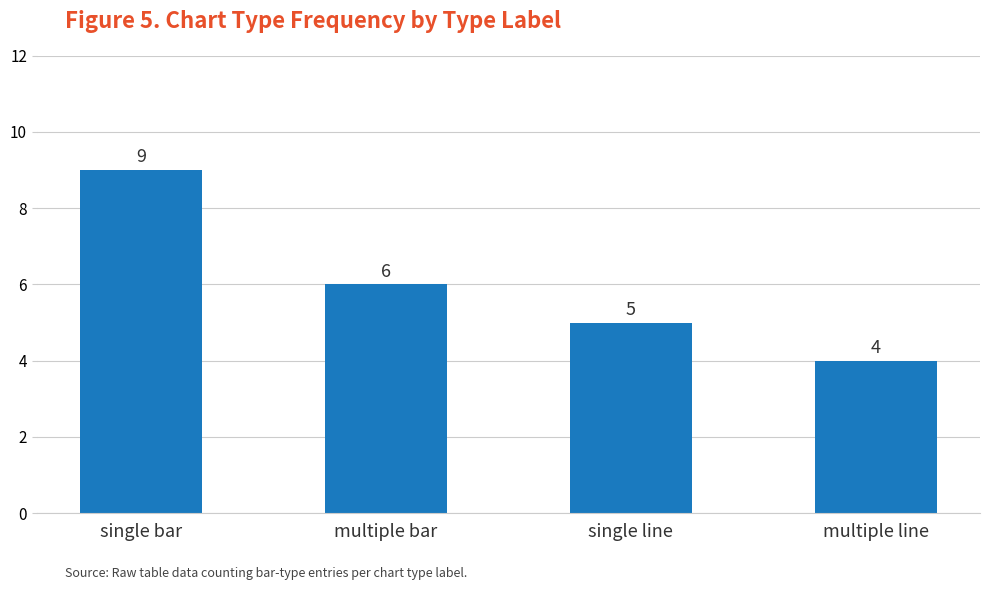

The chart shows a value of 1 at single line. True or false?

False